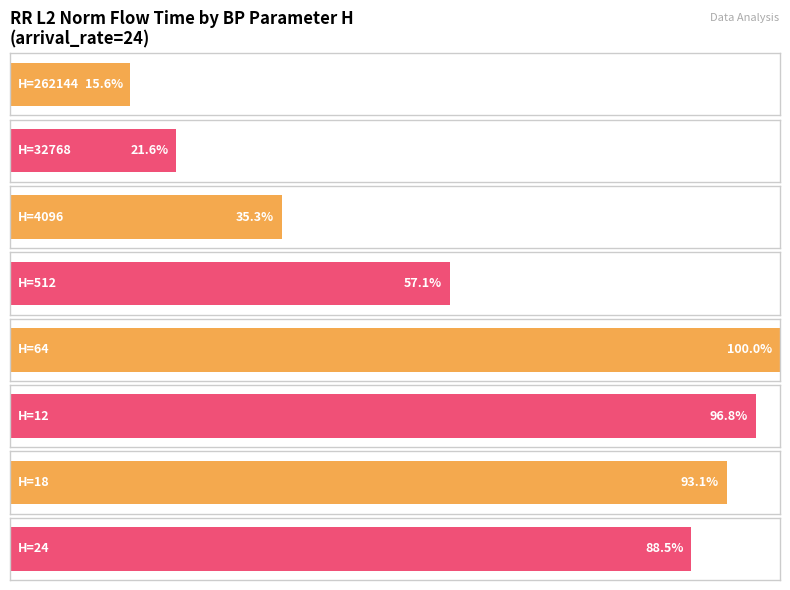

At which label does the data first exceed 32926860?

64